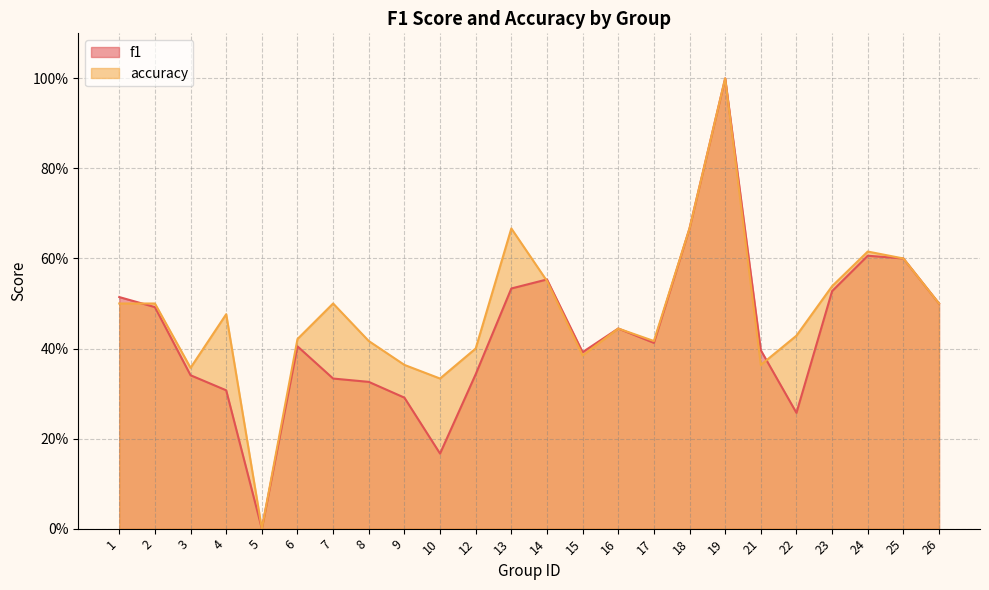

What is the total value across all series at 12?

0.7